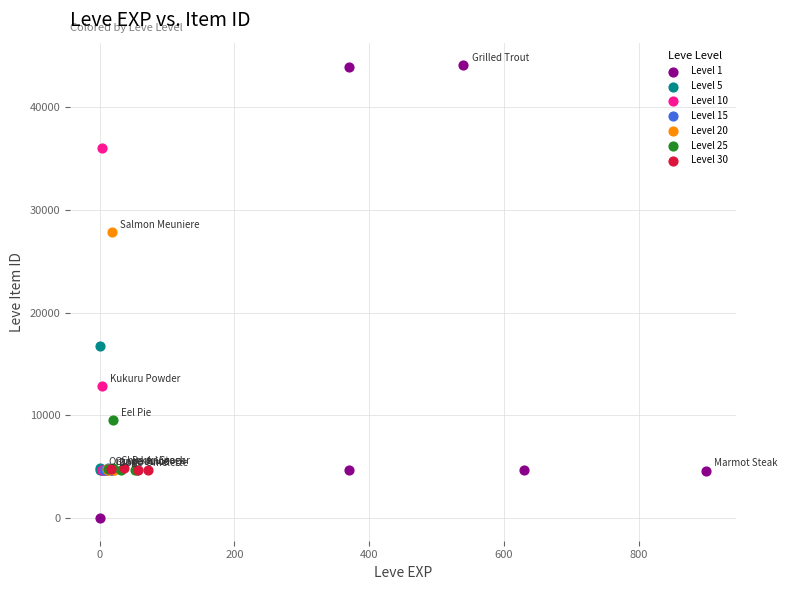

Which series contains the lowest Y value?

Level 1